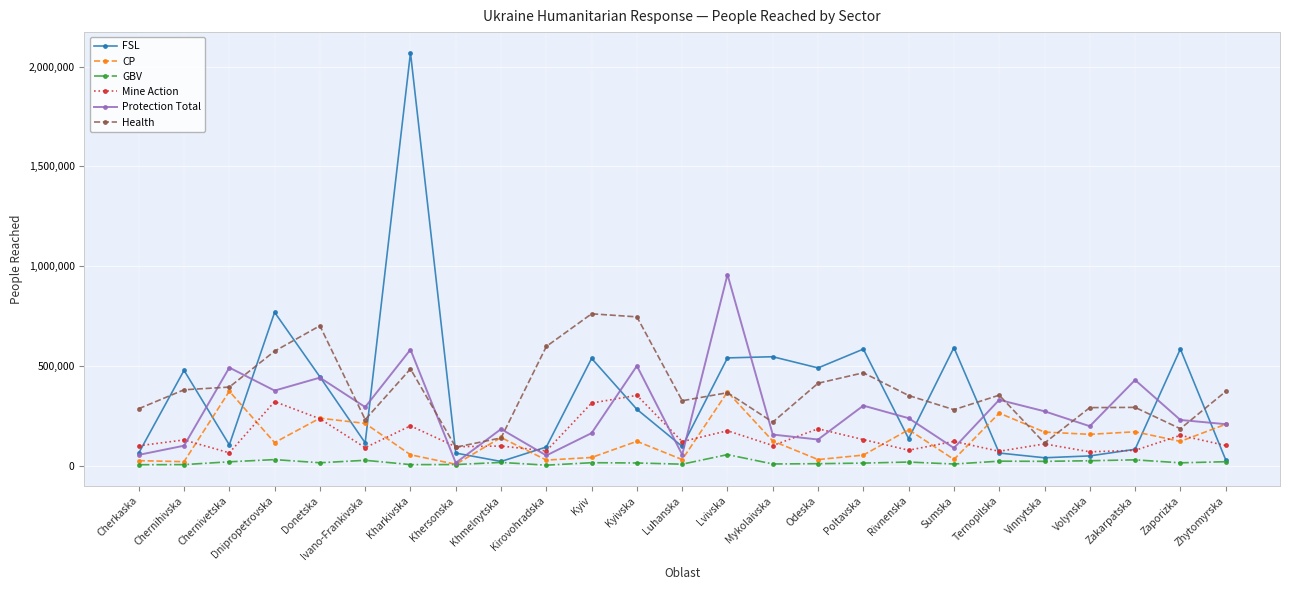

What is the sum of all Protection Total values?

6835842